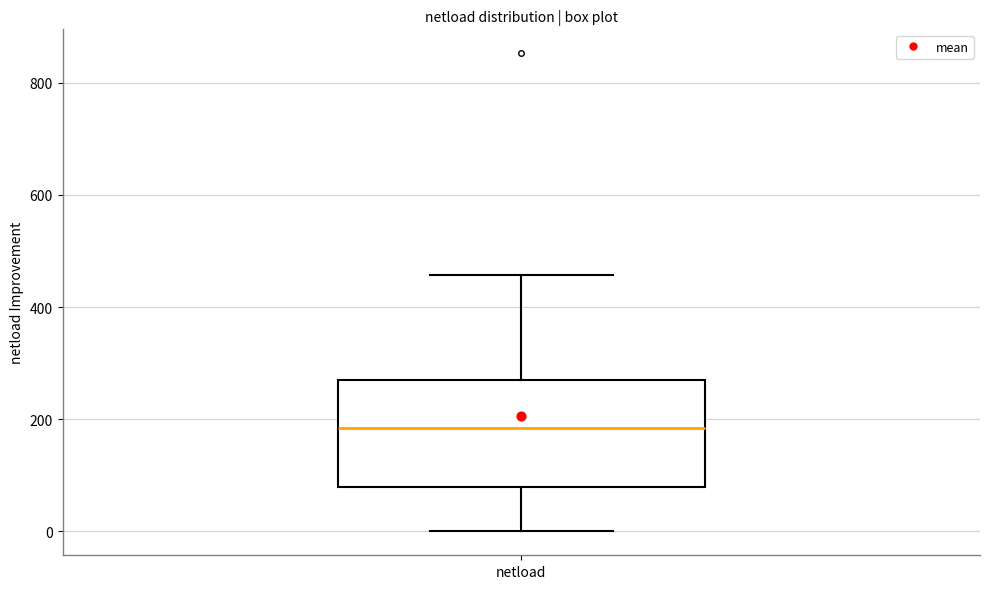

Read this box plot against the y-axis: the position of the median line, the range covered by the box, and the ends of both whiskers. The values are not printed on the chart, so give them approximately, as read against the axis.

median 180, box 80 to 260, whiskers 0 to 460